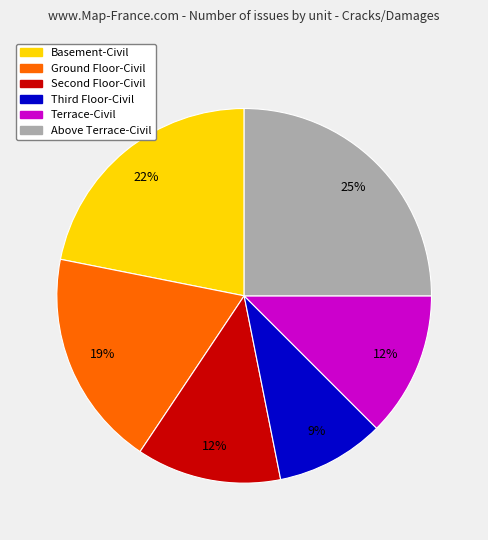

Which slice is the largest?

Above Terrace-Civil